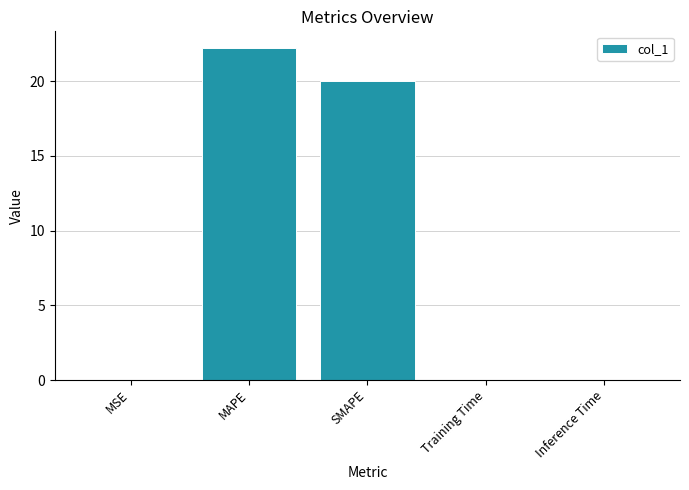

What is the average value?

8.5